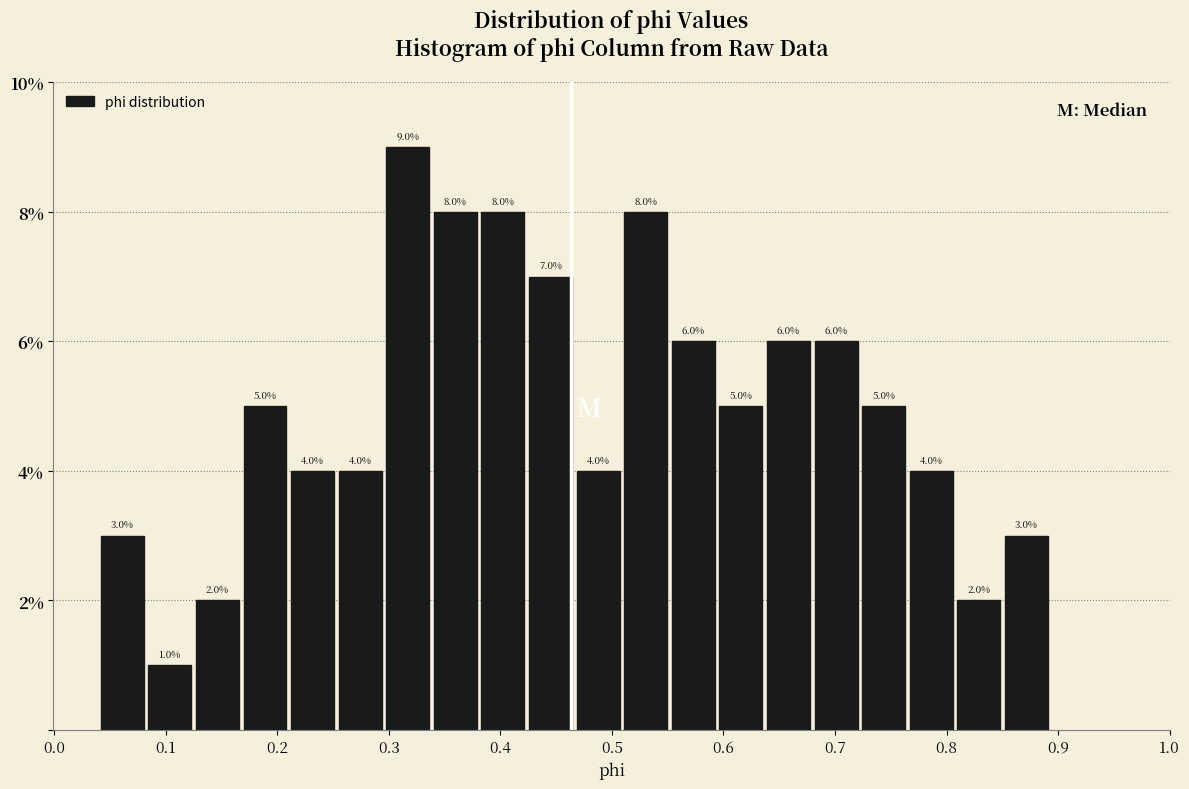

Reading left to right, transcribe this chart: for each bar, give the range it covers on the x-axis and its height. The bar edges are not printed on the chart, so give them approximately, as read against the axis.

0.04 to 0.08: 3.0
0.08 to 0.13: 1.0
0.13 to 0.17: 2.0
0.17 to 0.21: 5.0
0.21 to 0.25: 4.0
0.25 to 0.30: 4.0
0.30 to 0.34: 9.0
0.34 to 0.38: 8.0
0.38 to 0.42: 8.0
0.42 to 0.47: 7.0
0.47 to 0.51: 4.0
0.51 to 0.55: 8.0
0.55 to 0.59: 6.0
0.59 to 0.64: 5.0
0.64 to 0.68: 6.0
0.68 to 0.72: 6.0
0.72 to 0.76: 5.0
0.76 to 0.81: 4.0
0.81 to 0.85: 2.0
0.85 to 0.89: 3.0